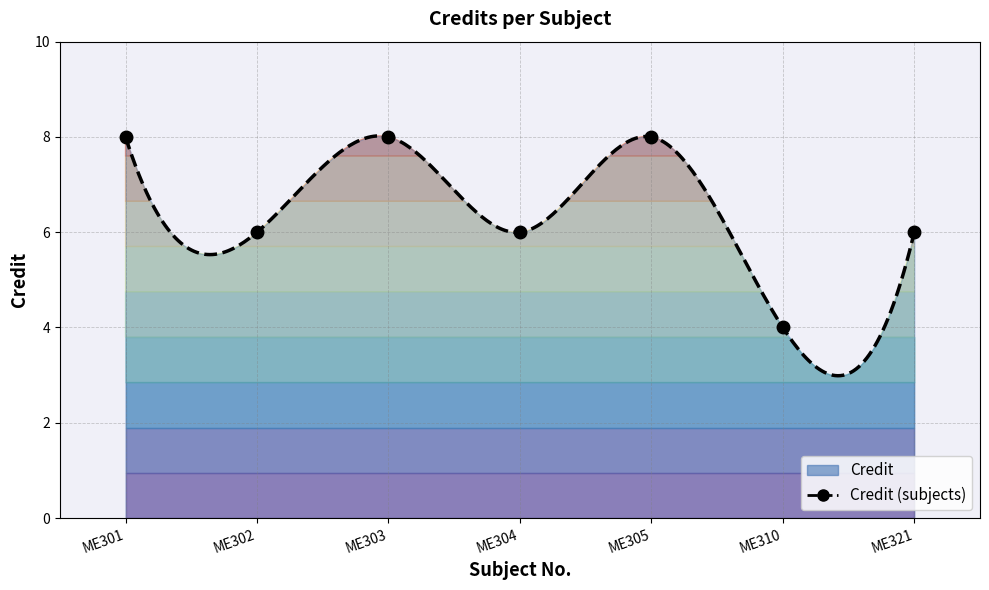

How many interior local valleys (lower than both neighbors) does the data have?

3